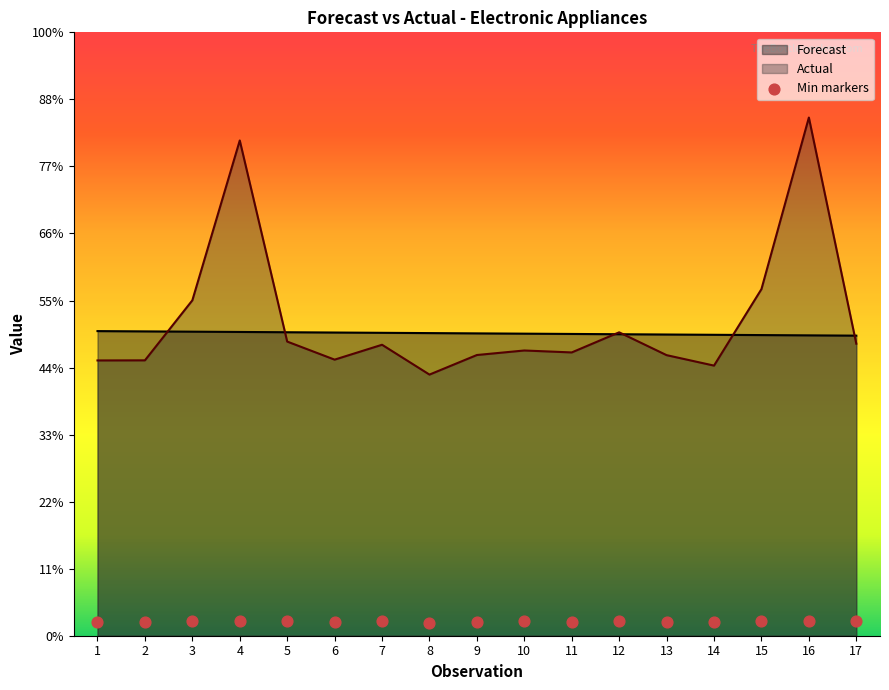

Is the value of Actual at 11 greater than the value of Forecast at 11?

No